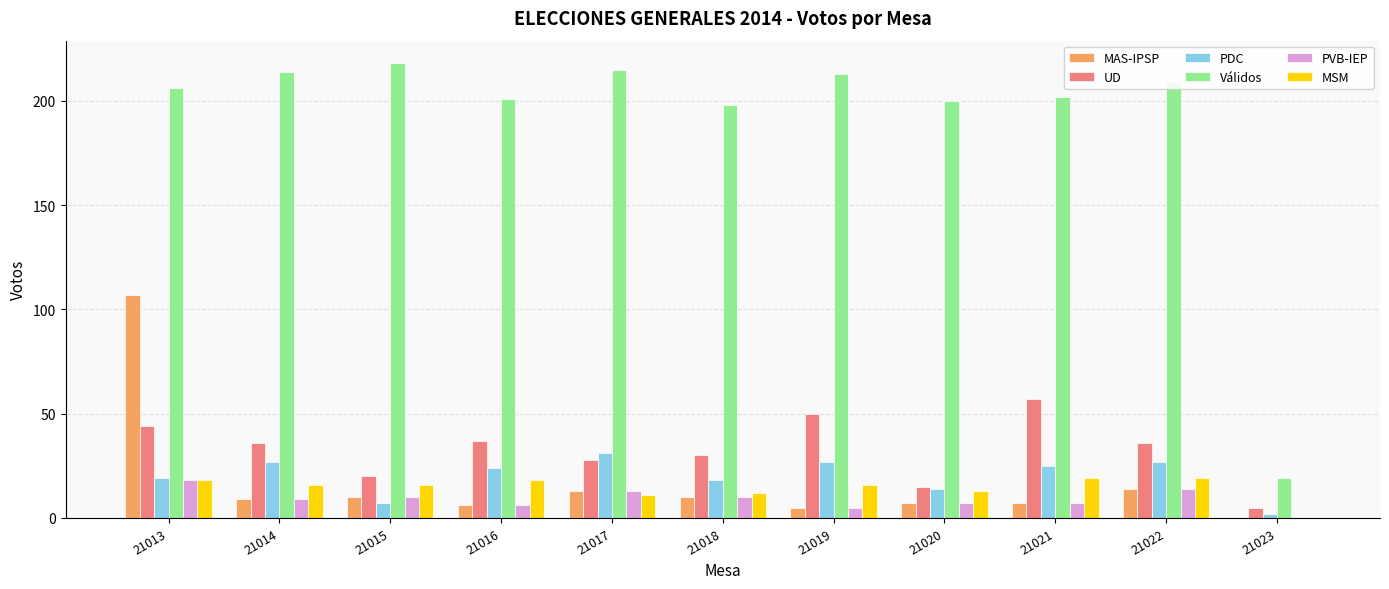

Is it true that MAS-IPSP equals 6 at 21016?

True